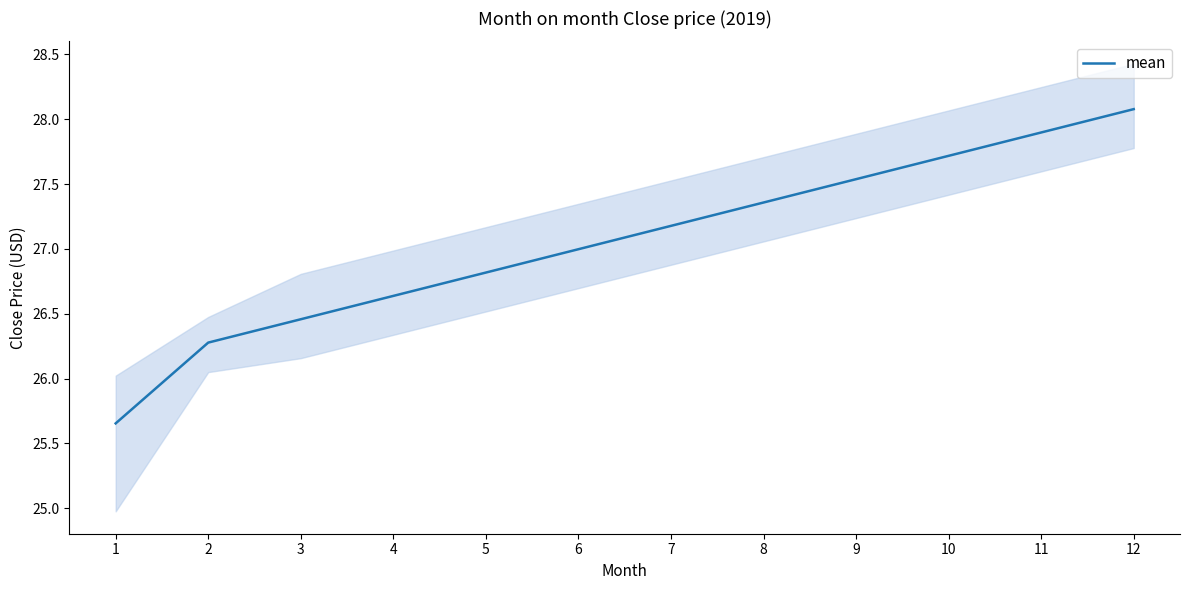

Is it true that the value at 10 is 9.8?

False